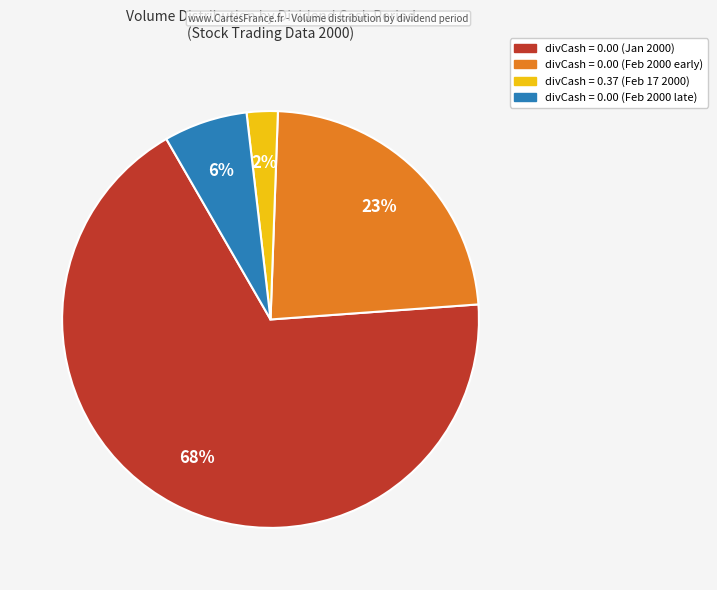

Is there a majority slice in this chart?

Yes